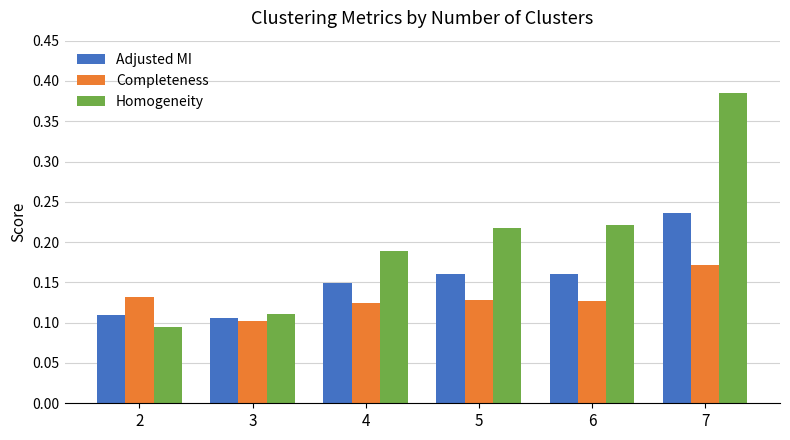

Rank the series by their maximum value, from highest to lowest.

Homogeneity, Adjusted MI, Completeness